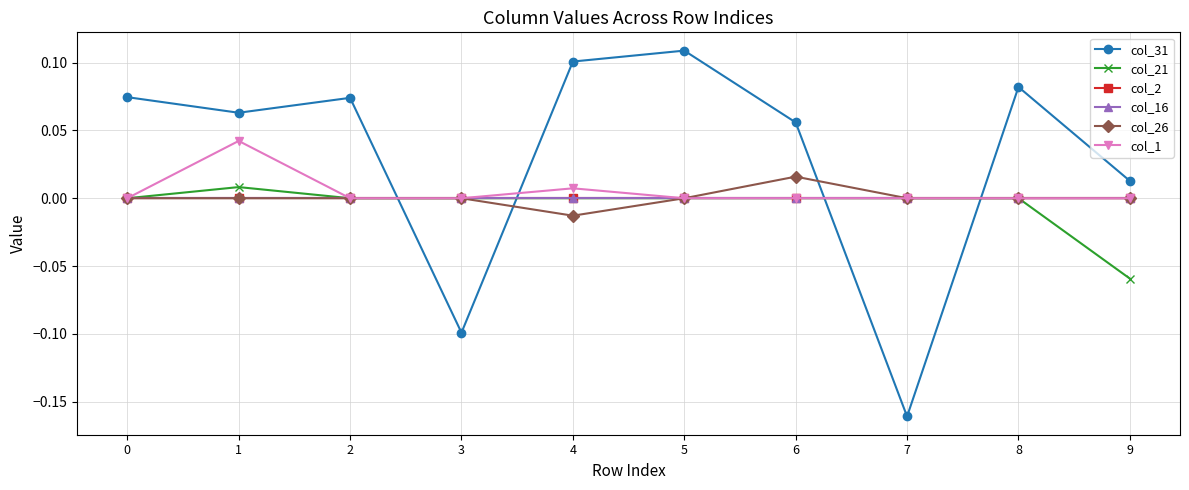

True or false: col_16 and col_21 cross at least once.

False